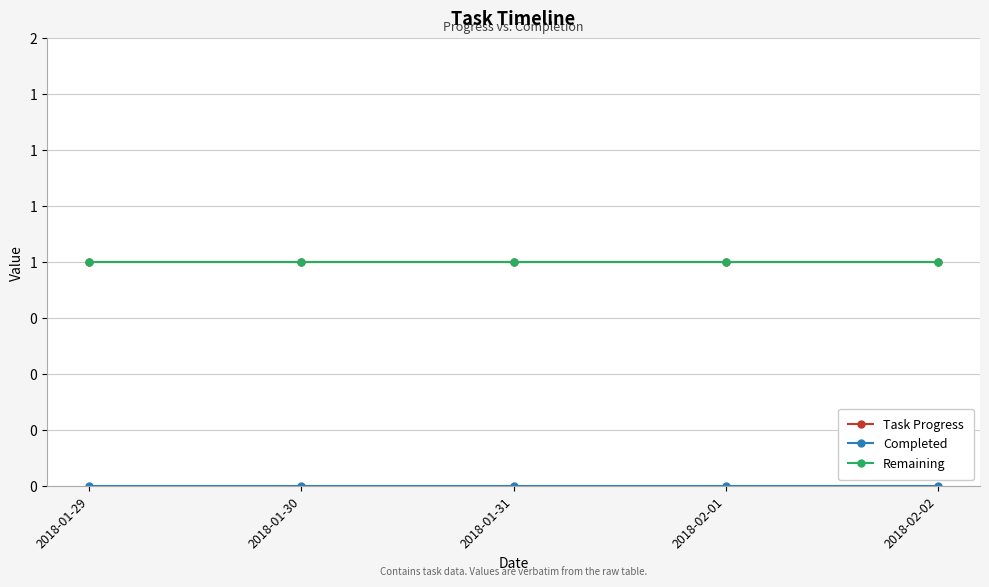

What is the value of the Task Progress point at the 2nd from the left?

1